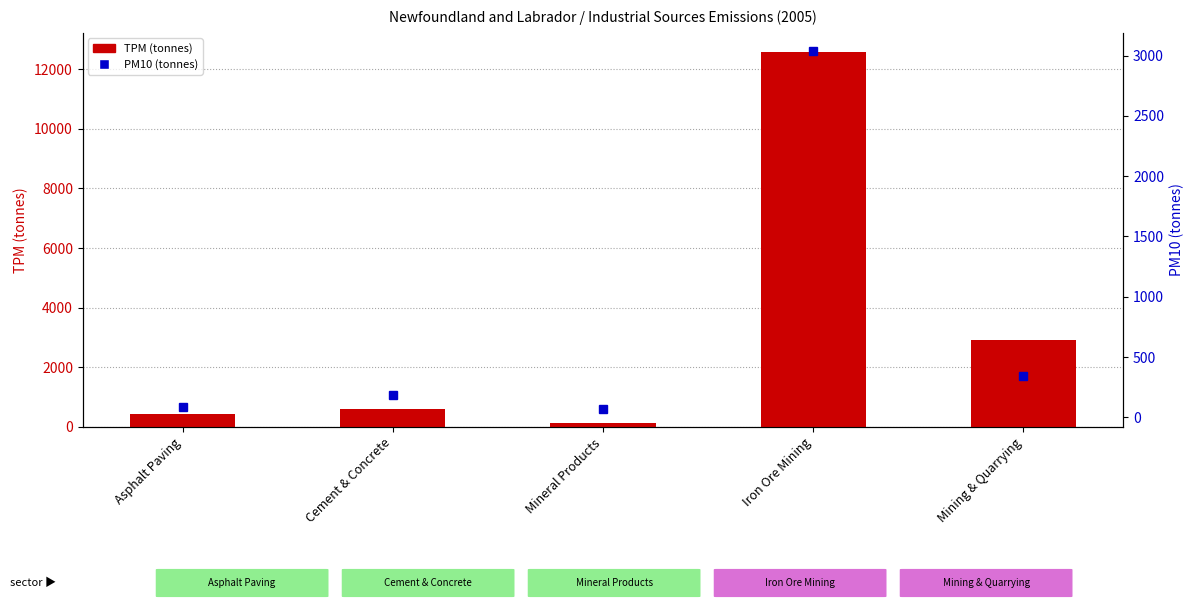

What is the value of the TPM (tonnes) bar at the 5th from the left?

2917